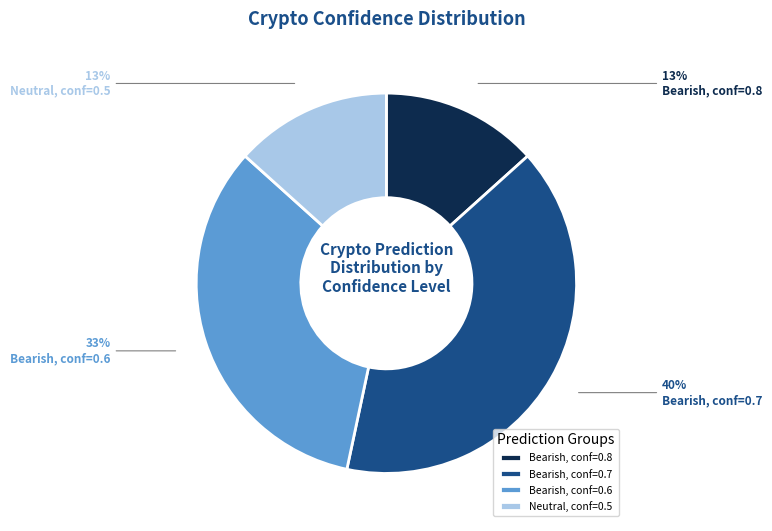

The Bearish, conf=0.8 slice represents 13% of the pie. True or false?

True